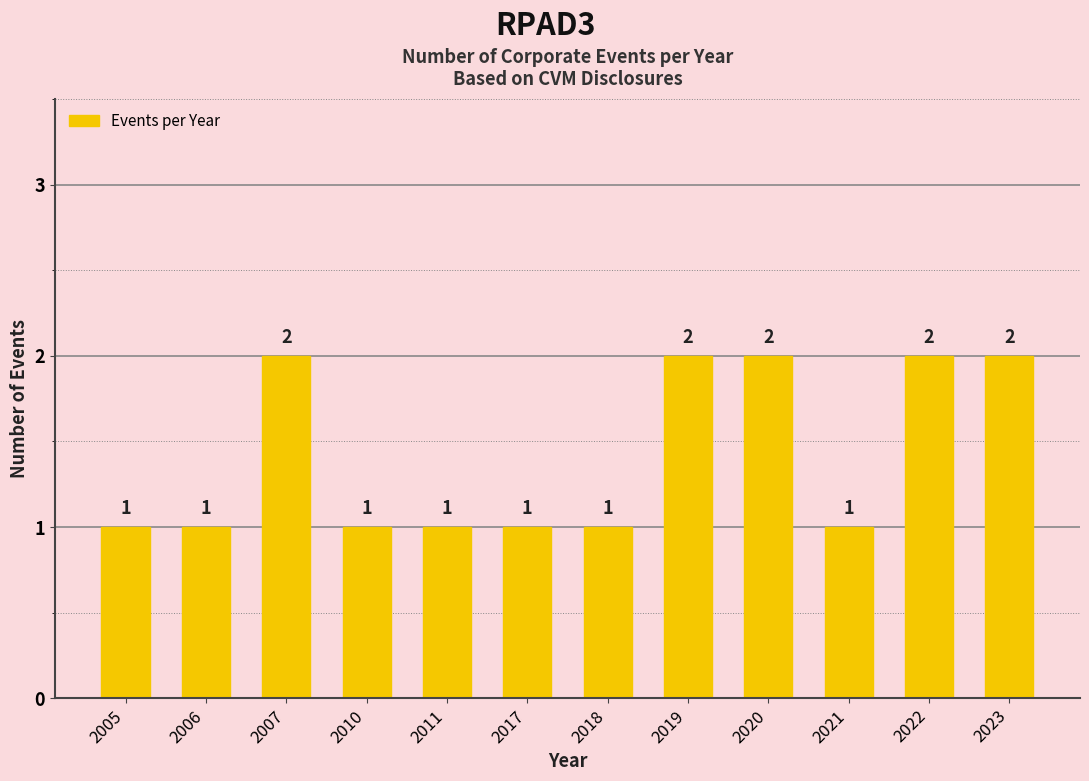

Reading left to right, transcribe all the data shown in this chart.

1	1	2	1	1	1	1	2	2	1	2	2